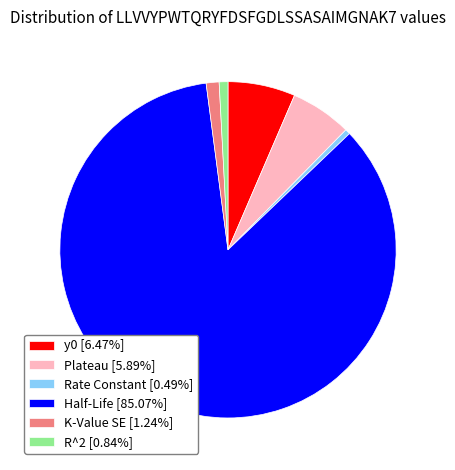

Approximately how many times larger is the value at y0 compared to Half-Life?

0.1